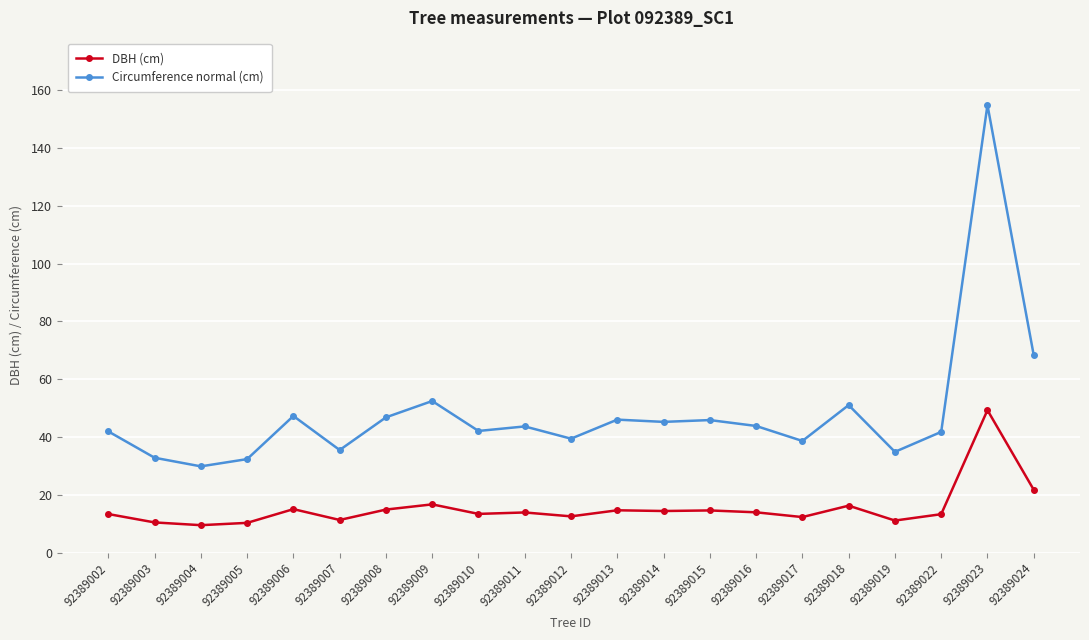

What are all the series names shown in the legend?

DBH (cm), Circumference normal (cm)